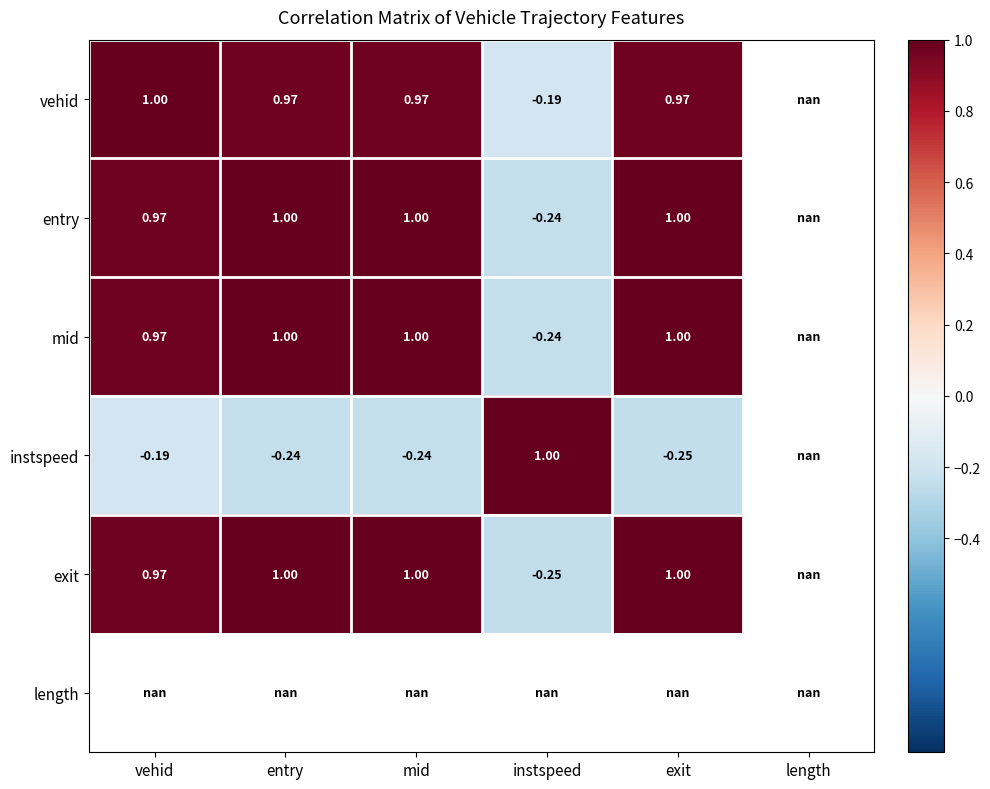

How many values in instspeed are below zero?

4